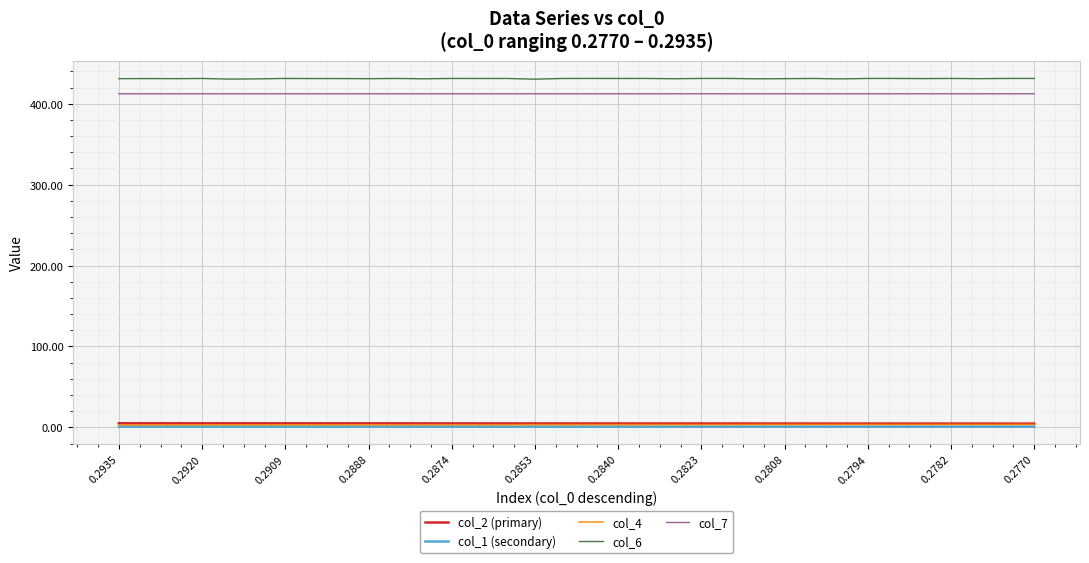

True or false: col_1 (secondary) and col_7 cross at least once.

False